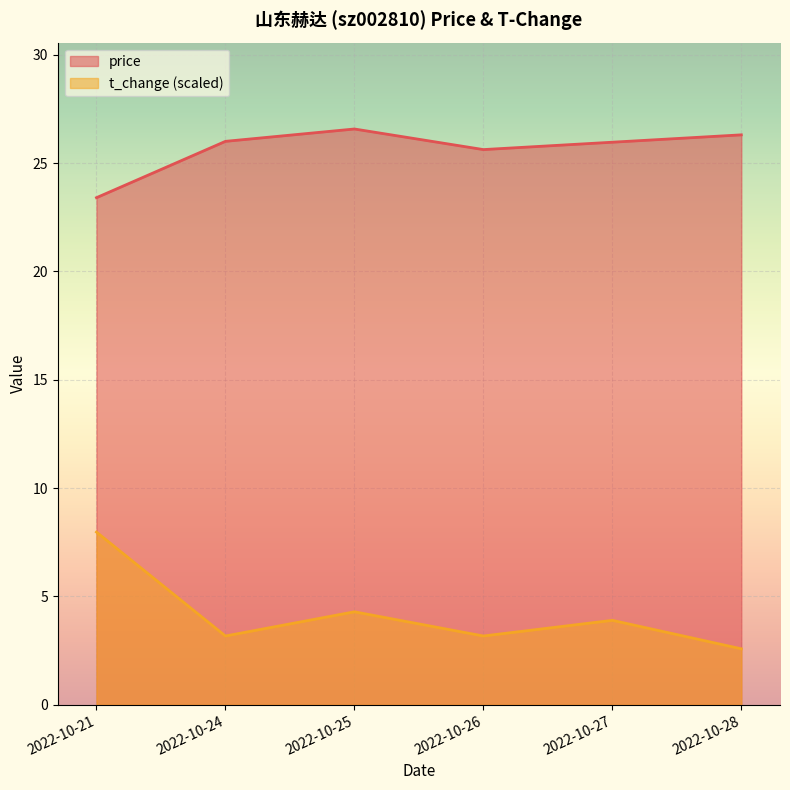

What is the value of the t_change point at the 1st from the left?

8.0